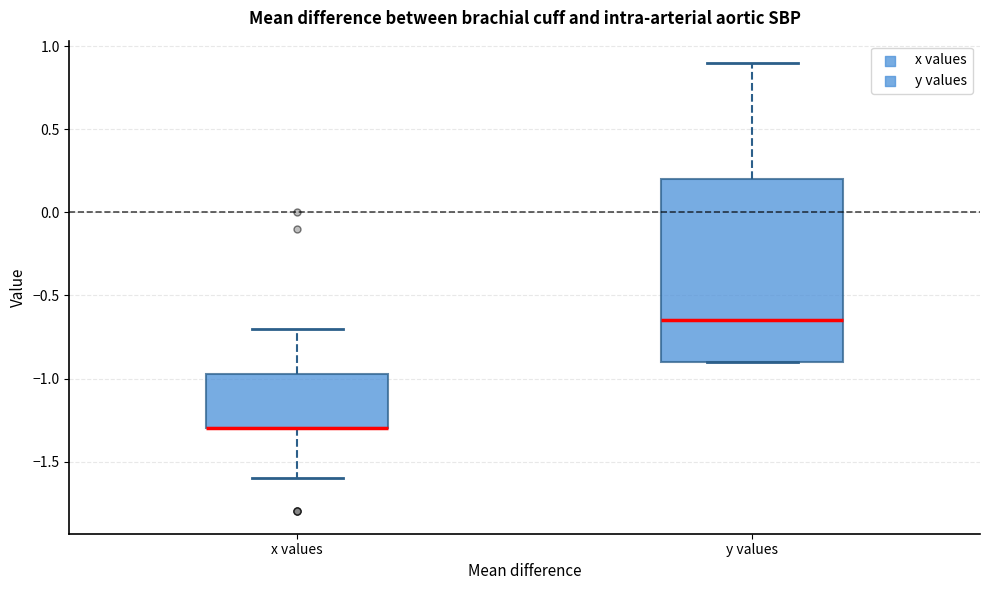

Which box is the tallest, from its lower edge to its upper edge?

y values